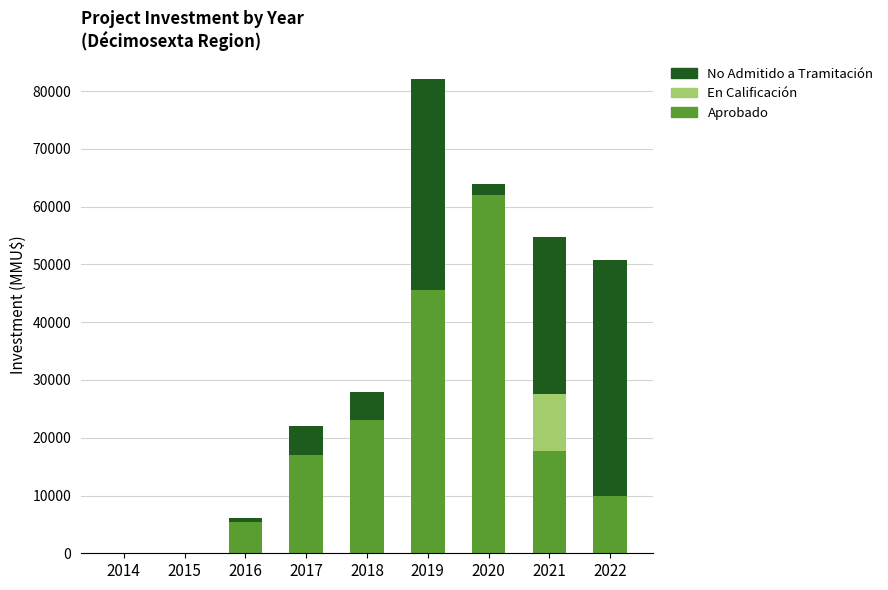

At which category is the sum across all series the highest?

2019